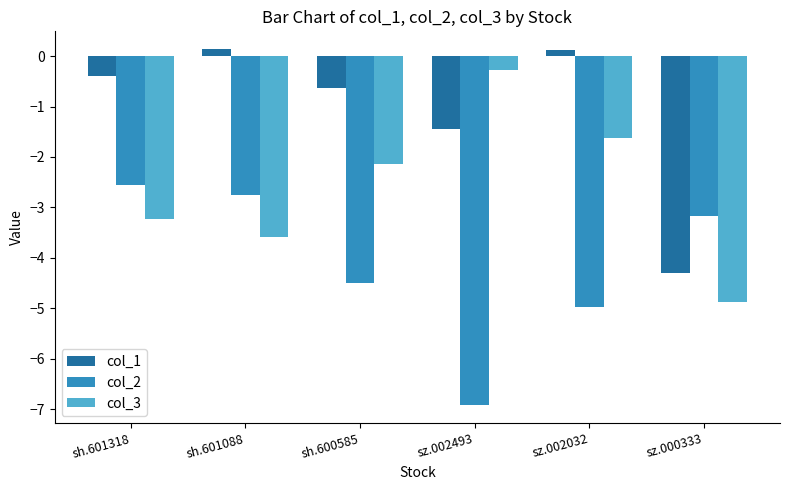

Where is col_2 nearest to the value -4?

sh.600585